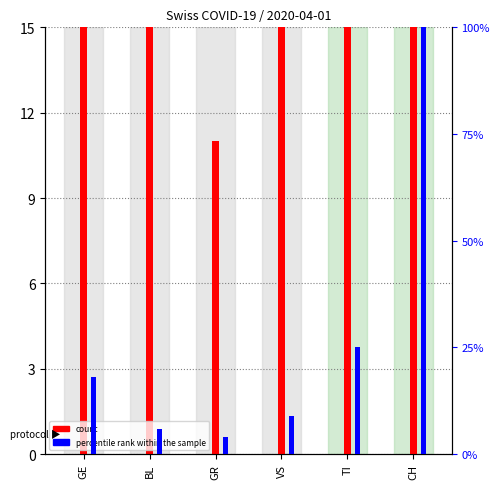

What is the label of the 4th bar from the left?

VS